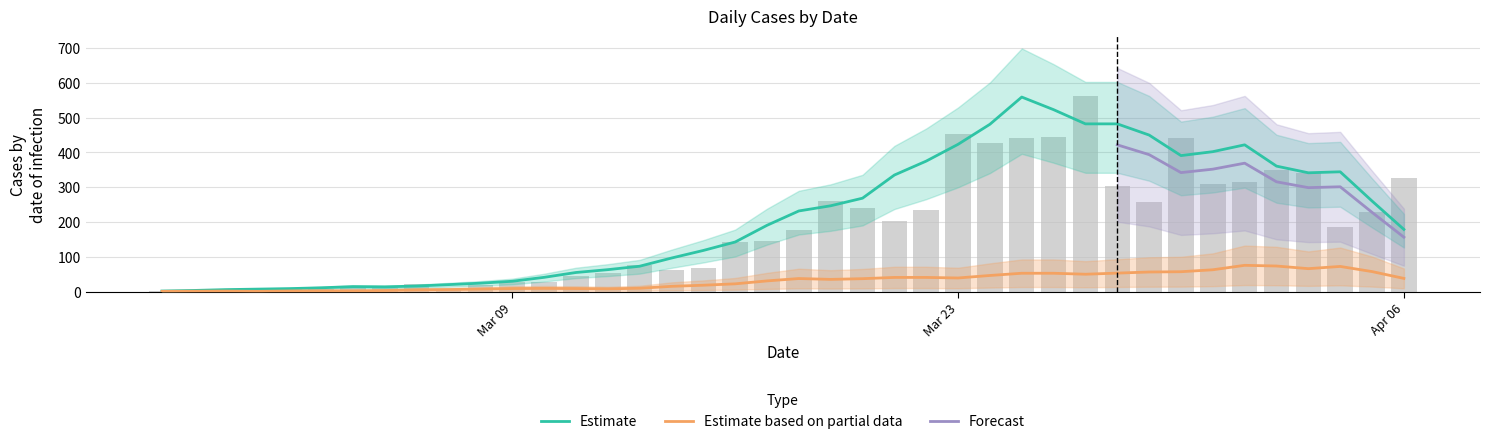

Reading left to right, extract all data points from this chart.

2	4	1	7	10	8	10	11	21	7	18	27	28	44	54	76	61	69	142	145	177	261	241	204	236	454	428	442	444	562	303	258	442	310	316	350	340	187	230	328